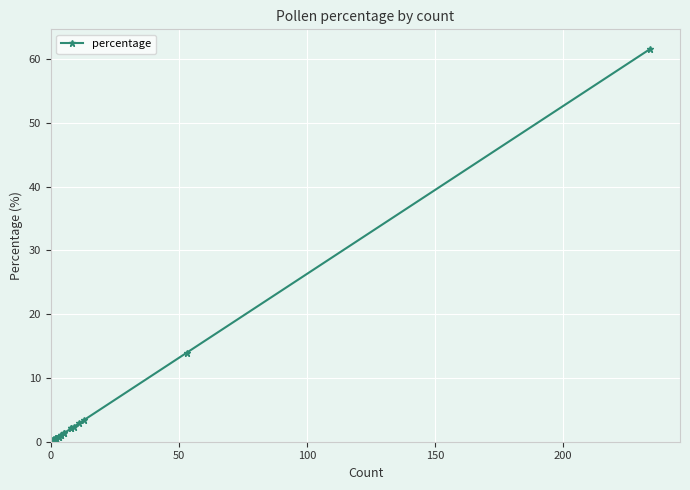

What is the maximum value shown in the chart?

61.6